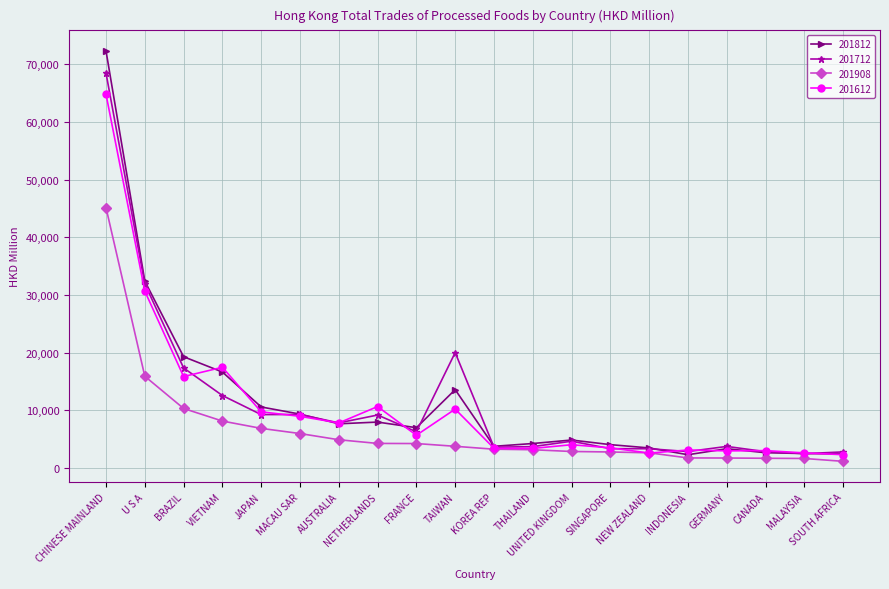

At which label is 201712 closest to 35478?

U S A